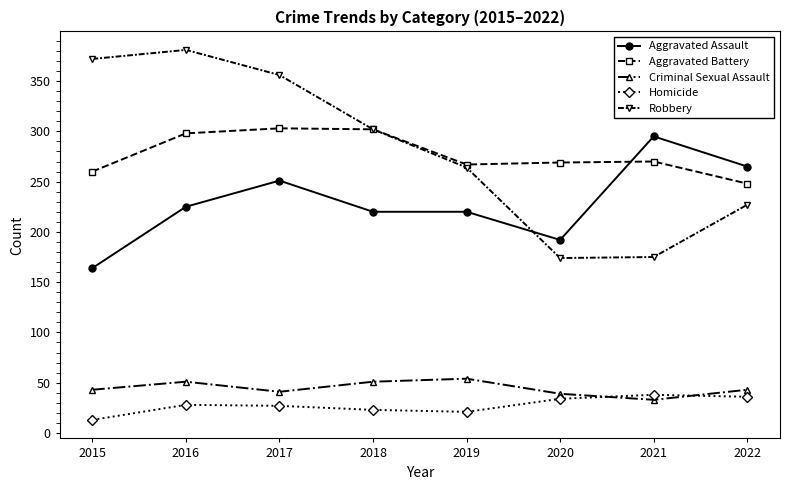

Between 2016 and 2020, which series saw the biggest shift?

Robbery